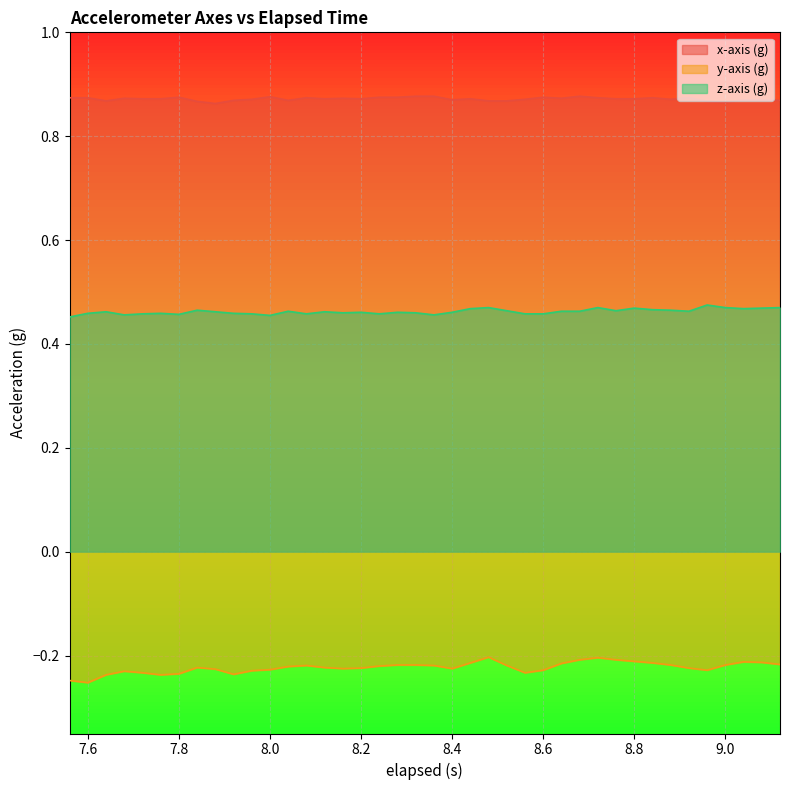

True or false: z-axis (g) and y-axis (g) intersect in this chart.

False